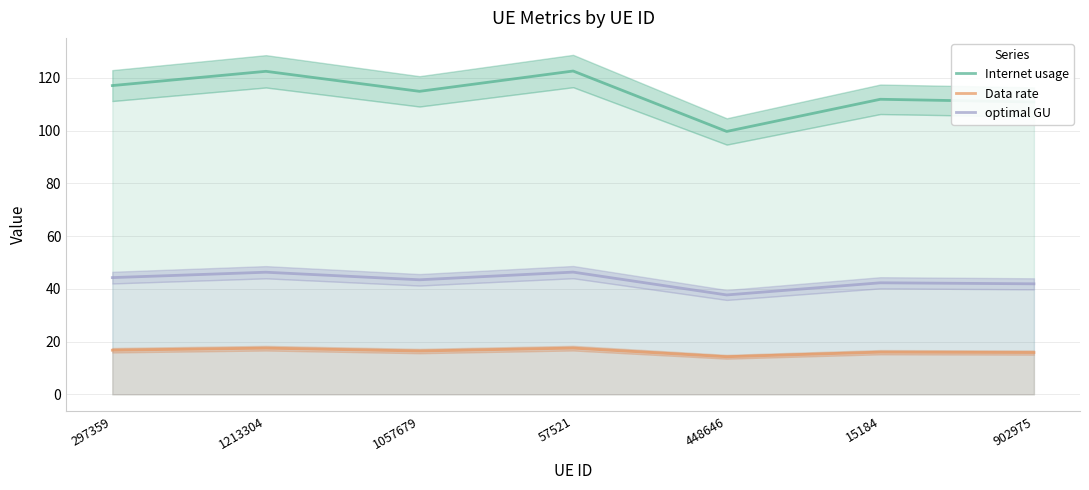

True or false: Internet usage and optimal GU cross at least once.

False